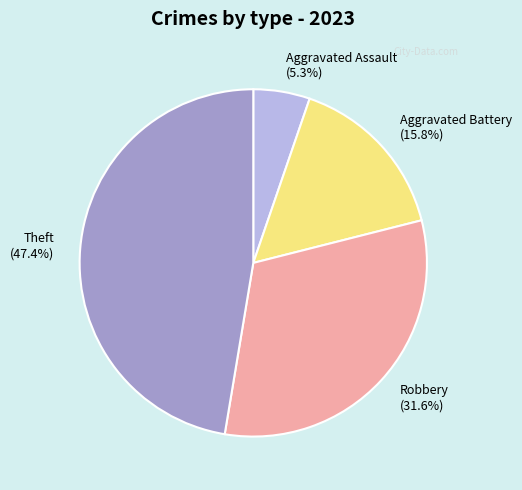

Combined, what portion of the pie is Theft and Robbery?

78.9%